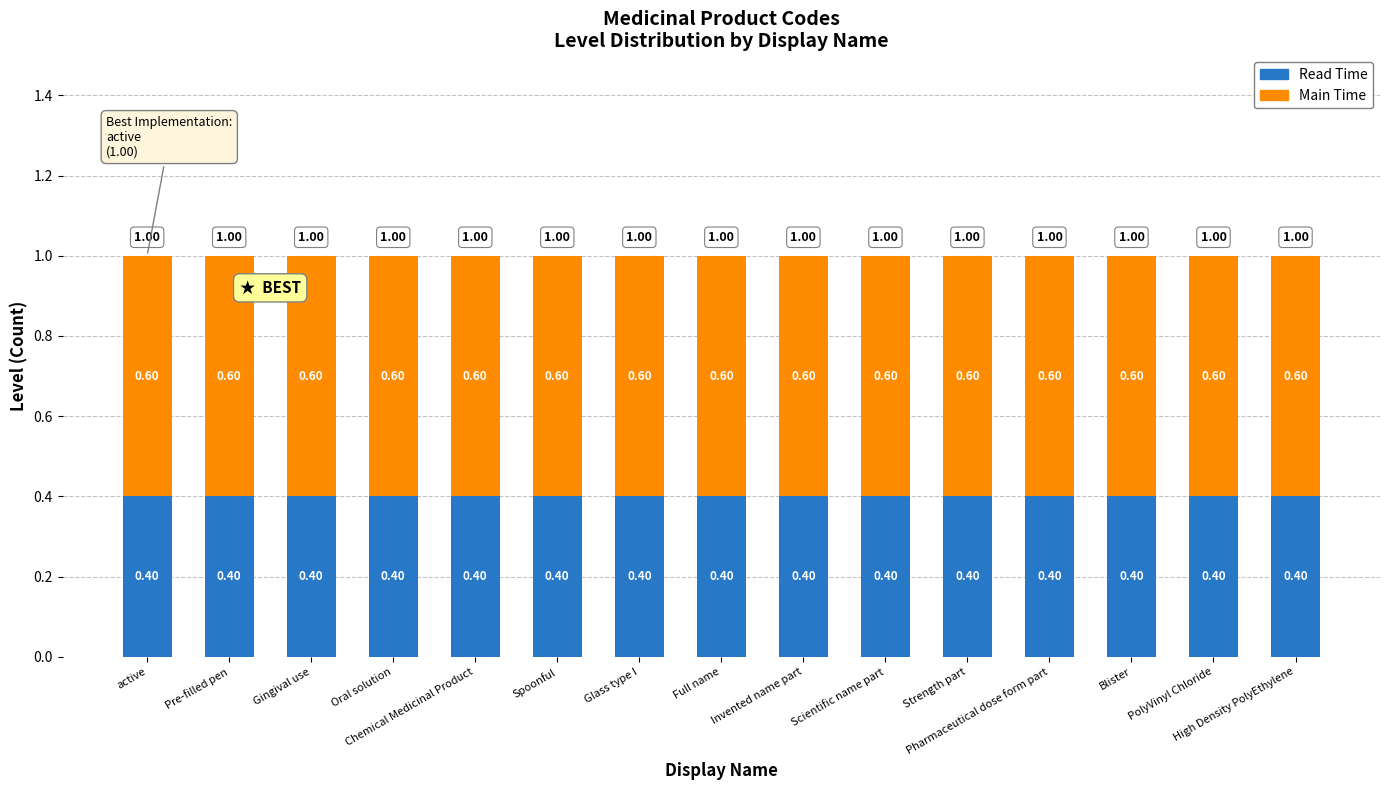

What is the average value of the Read Time series?

0.4